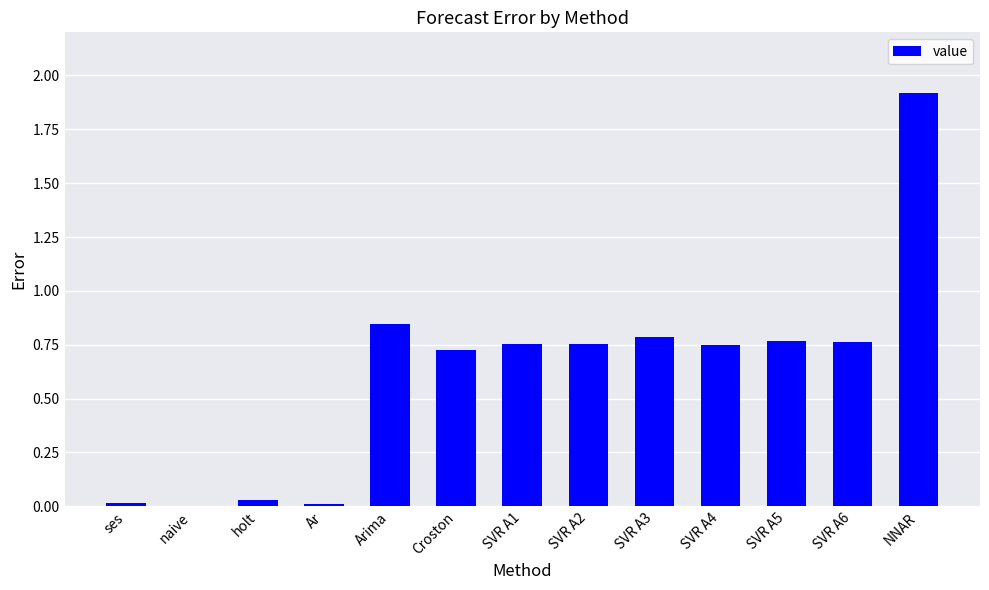

How many categories are shown in the chart?

13